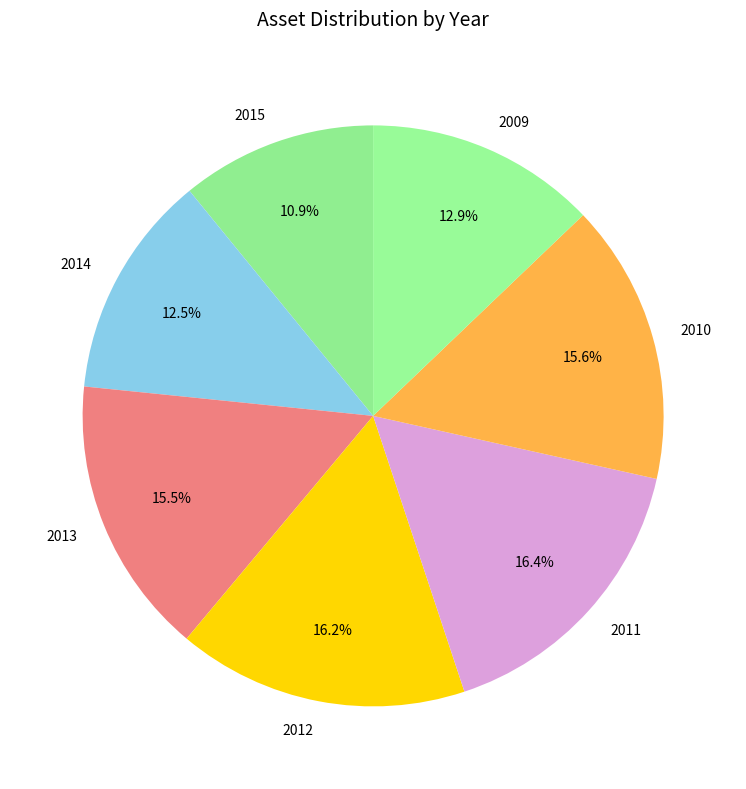

True or false: 2015 accounts for 3% of the total.

False